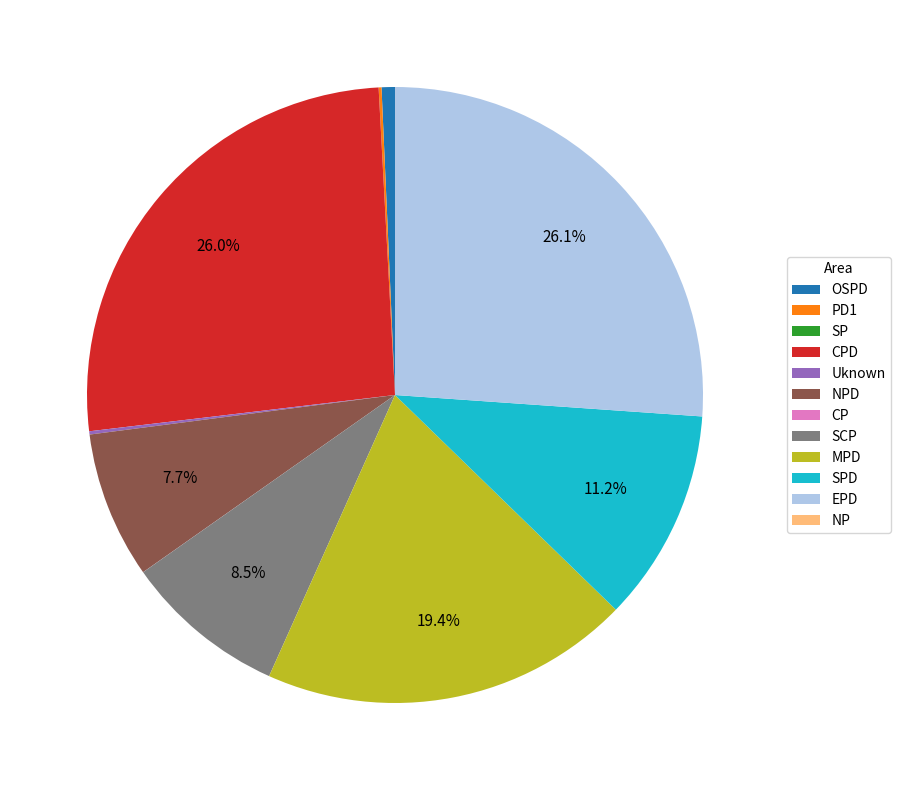

To the nearest percent, what is the average slice percentage?

8%